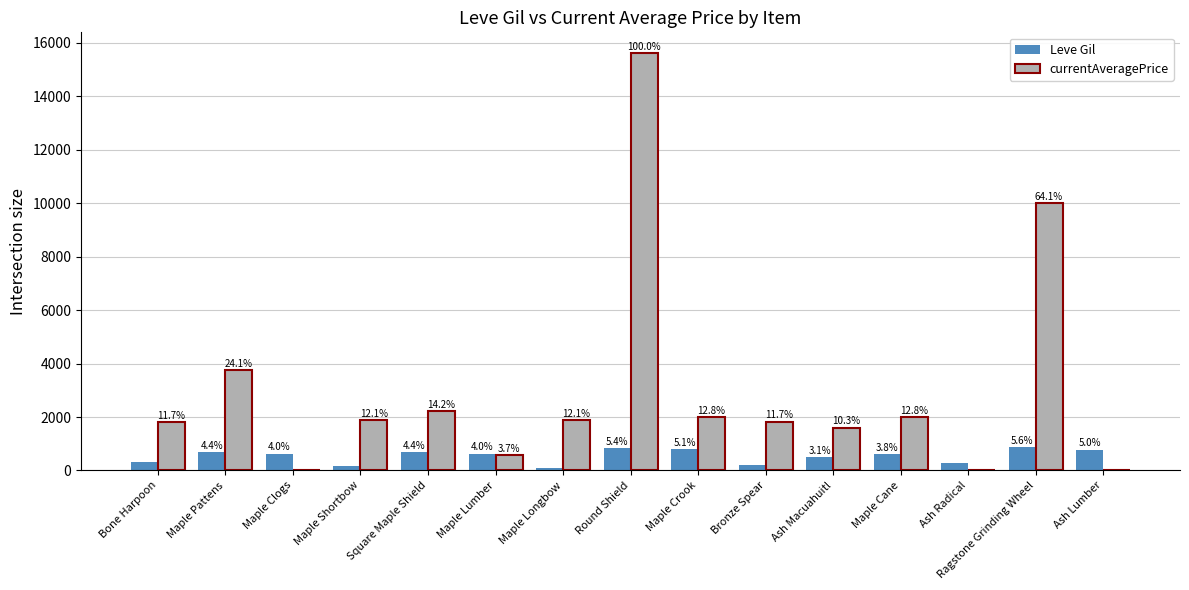

At Ash Macuahuitl, list the series in order from largest to smallest.

currentAveragePrice, Leve Gil